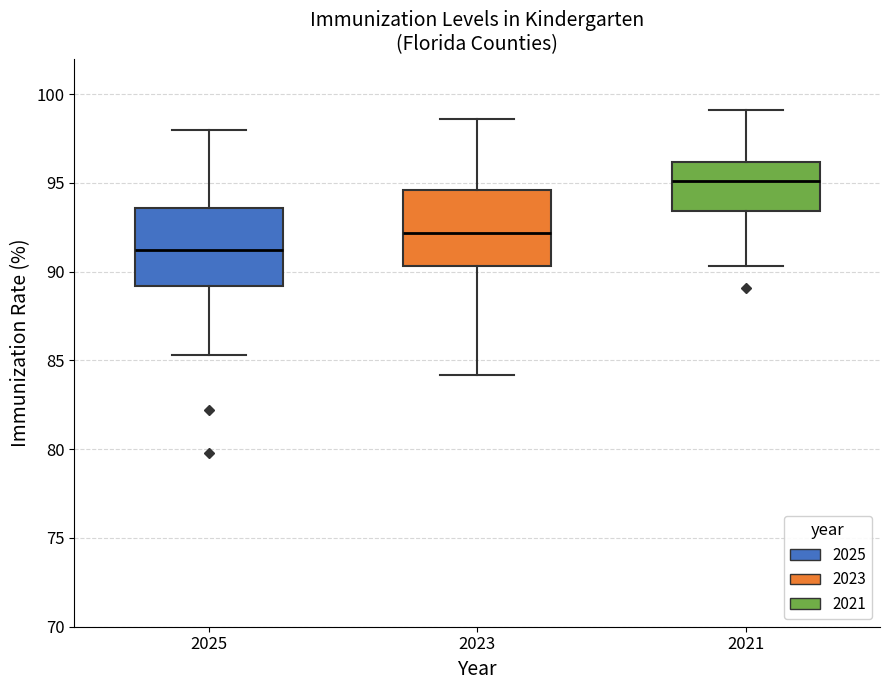

Reading left to right, transcribe this box plot: for each box, give where its median line is, the range the box spans, and where its two whiskers end, as read against the y-axis. The values are not printed on the chart, so give them approximately, as read against the axis.

2025: median 91.0, box 89.0 to 93.5, whiskers 85.5 to 98.0
2023: median 92.0, box 90.5 to 94.5, whiskers 84.0 to 98.5
2021: median 95.0, box 93.5 to 96.0, whiskers 90.5 to 99.0